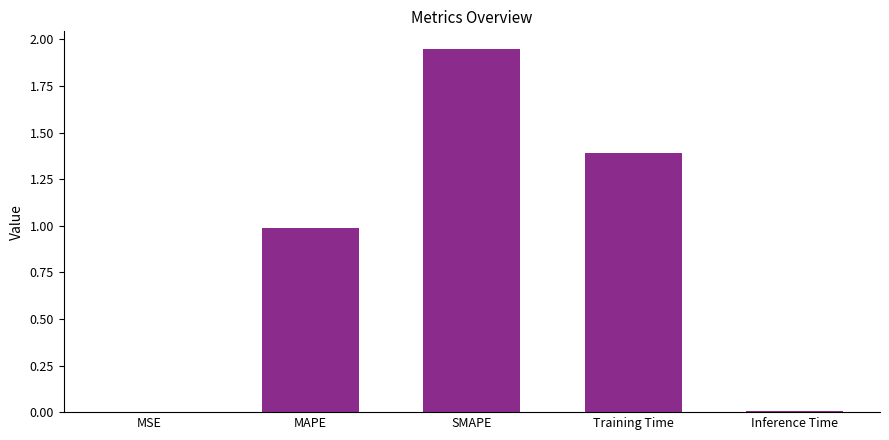

What is the sum of all values?

4.3